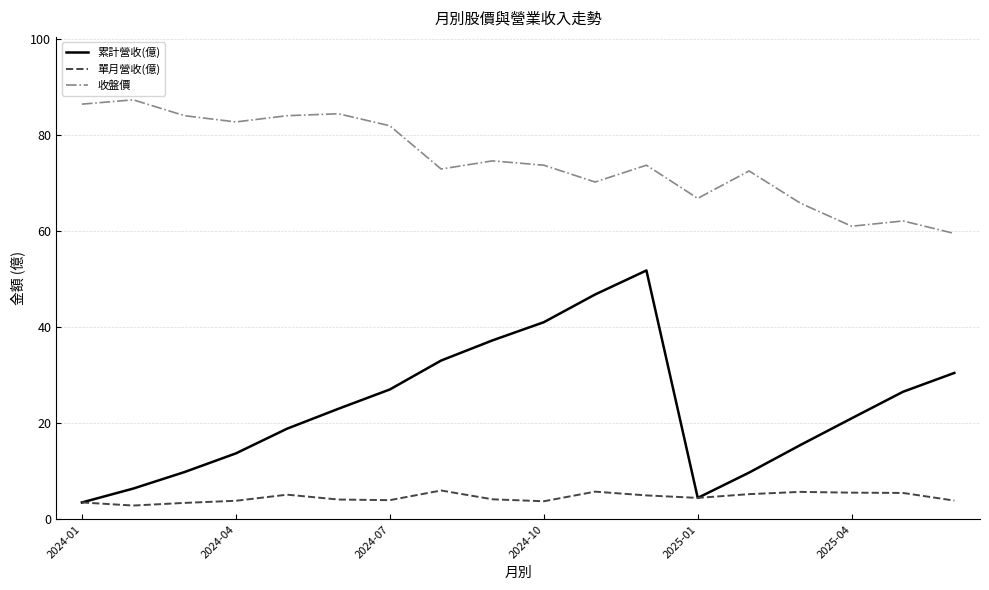

Which series has the widest spread of values?

累計營收(億)